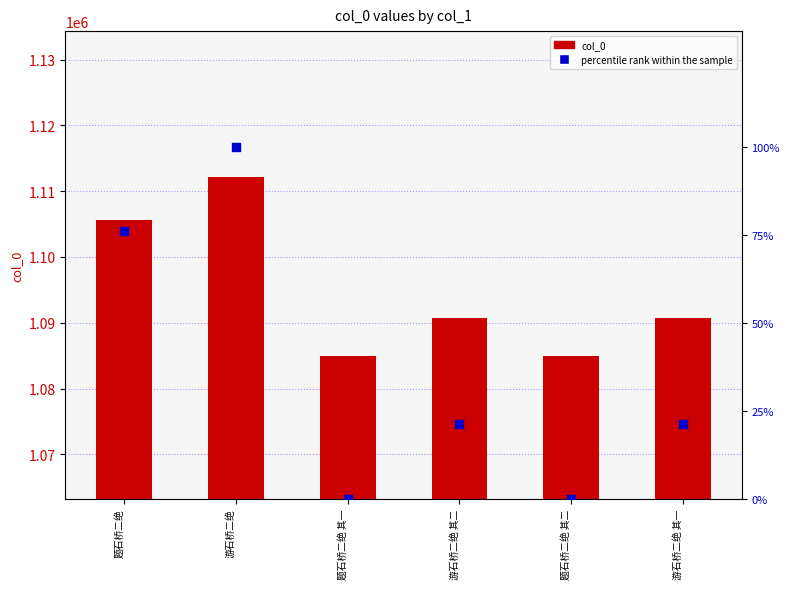

What is the total value across all series at 题石桥二绝 其一?

1084923.0